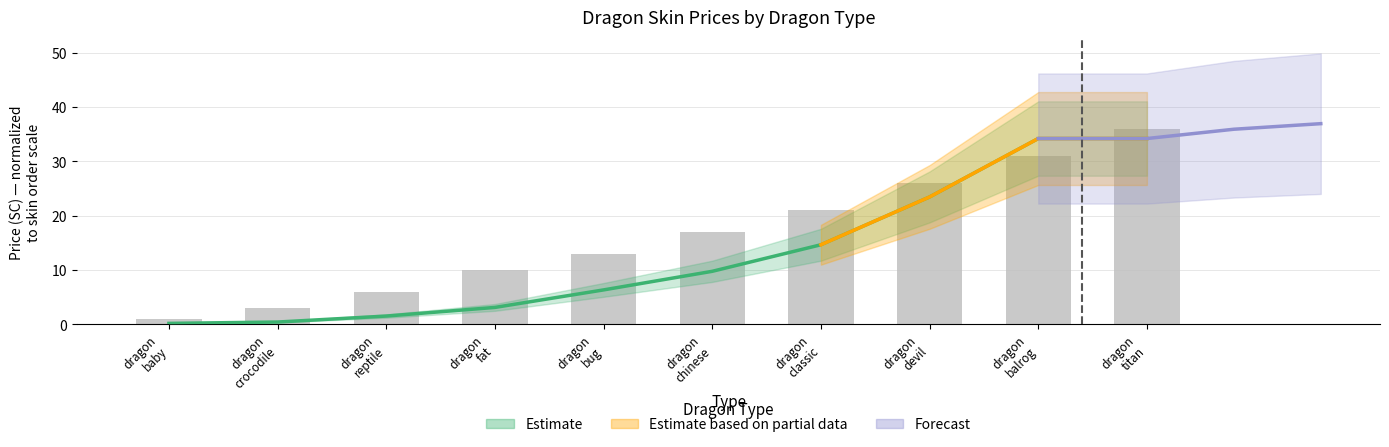

What is the sum of all values?

164